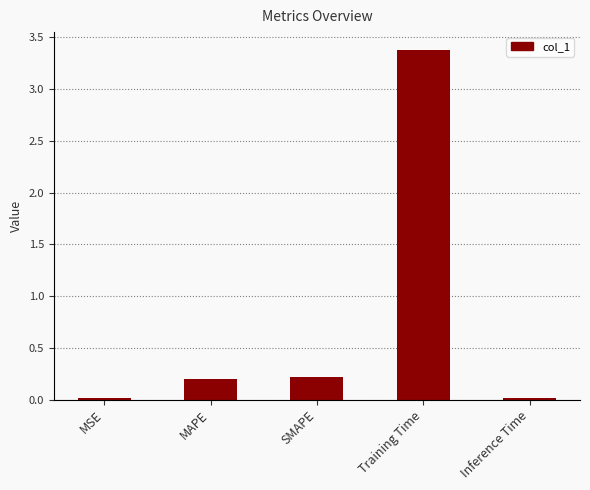

What position from the left is SMAPE?

3